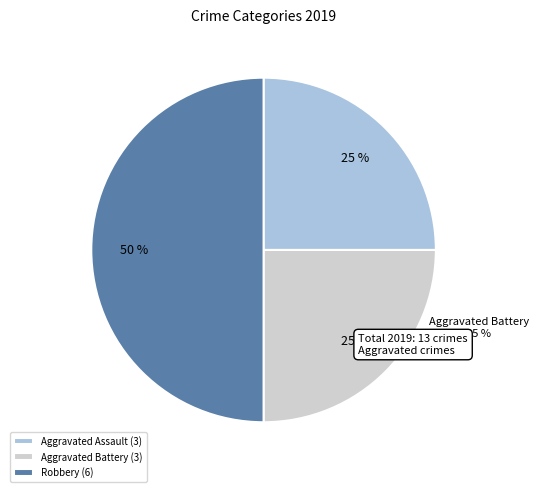

What is the largest slice in the pie chart?

Robbery